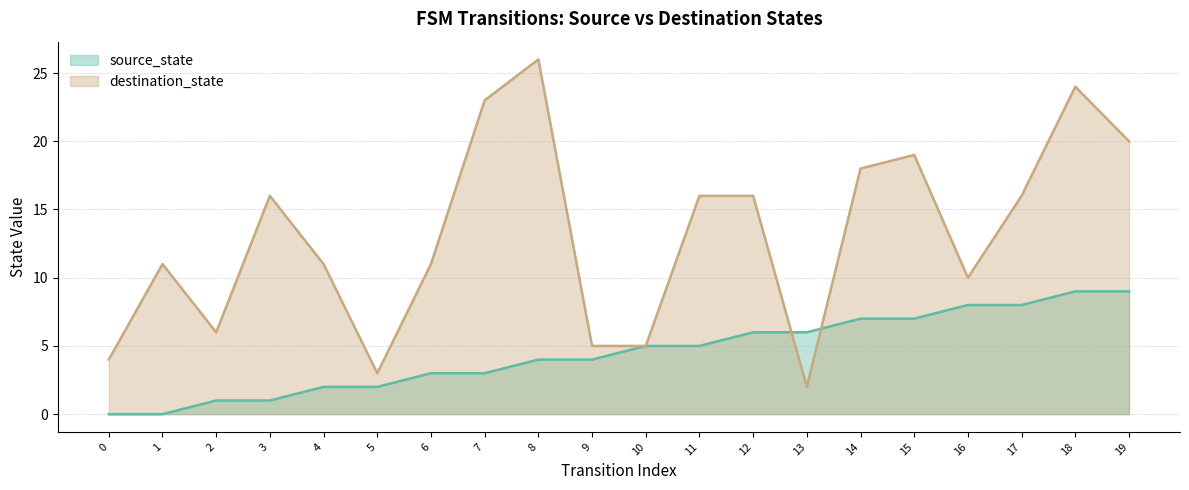

Does the chart display data point markers on the line(s)?

No